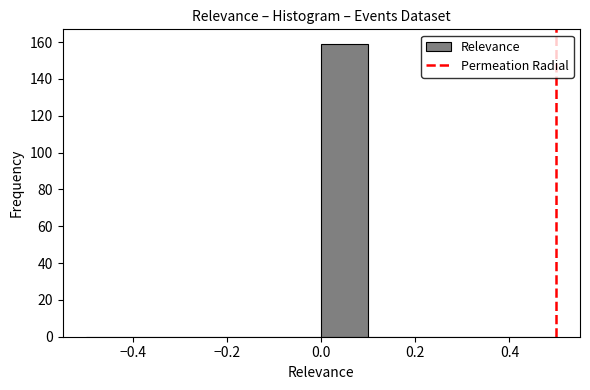

Reading left to right, list every bar in this chart as the range it spans on the x-axis followed by its height. The values are not printed on the chart, so give them approximately, as read against the axis.

-0.5 to -0.4: 0
-0.4 to -0.3: 0
-0.3 to -0.2: 0
-0.2 to -0.1: 0
-0.1 to 0.0: 0
0.0 to 0.1: 160
0.1 to 0.2: 0
0.2 to 0.3: 0
0.3 to 0.4: 0
0.4 to 0.5: 0